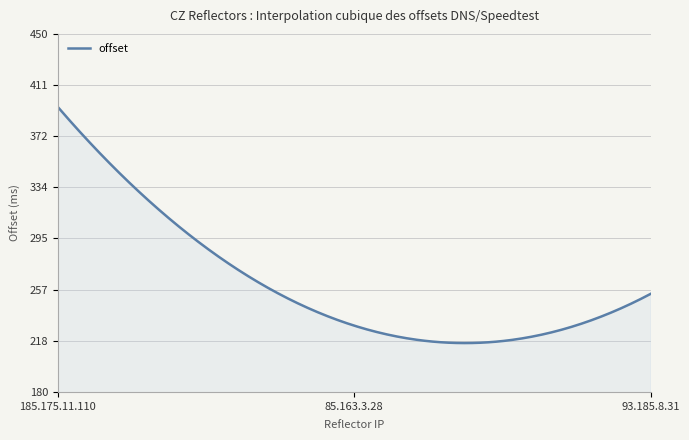

What is the smallest value displayed?

216.9